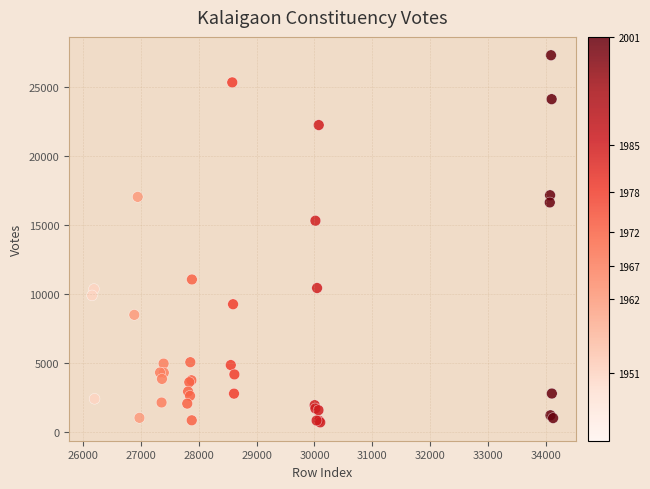

What Y value in the scatter plot is closest to 14015?

15326.1